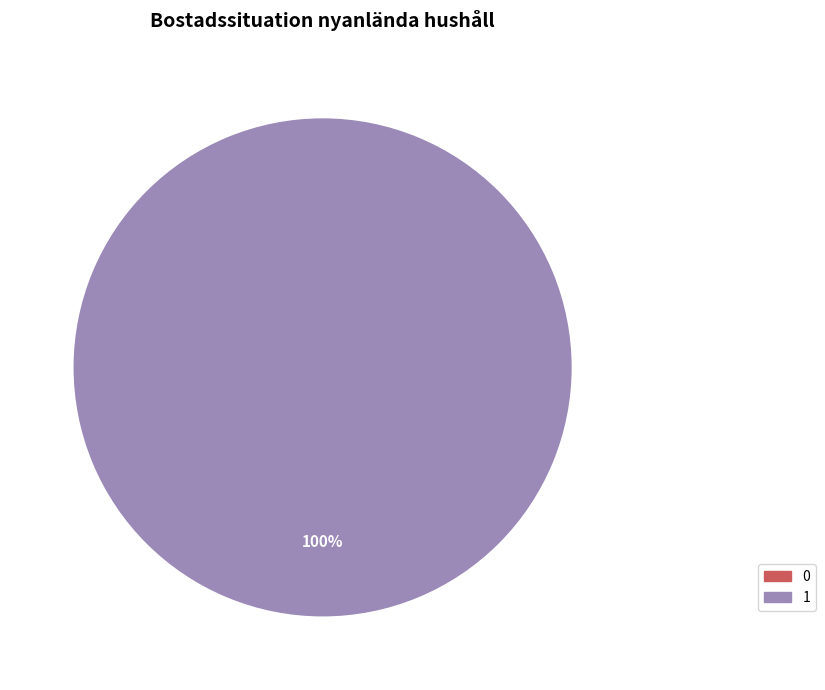

Which slice represents more than half of the pie?

1